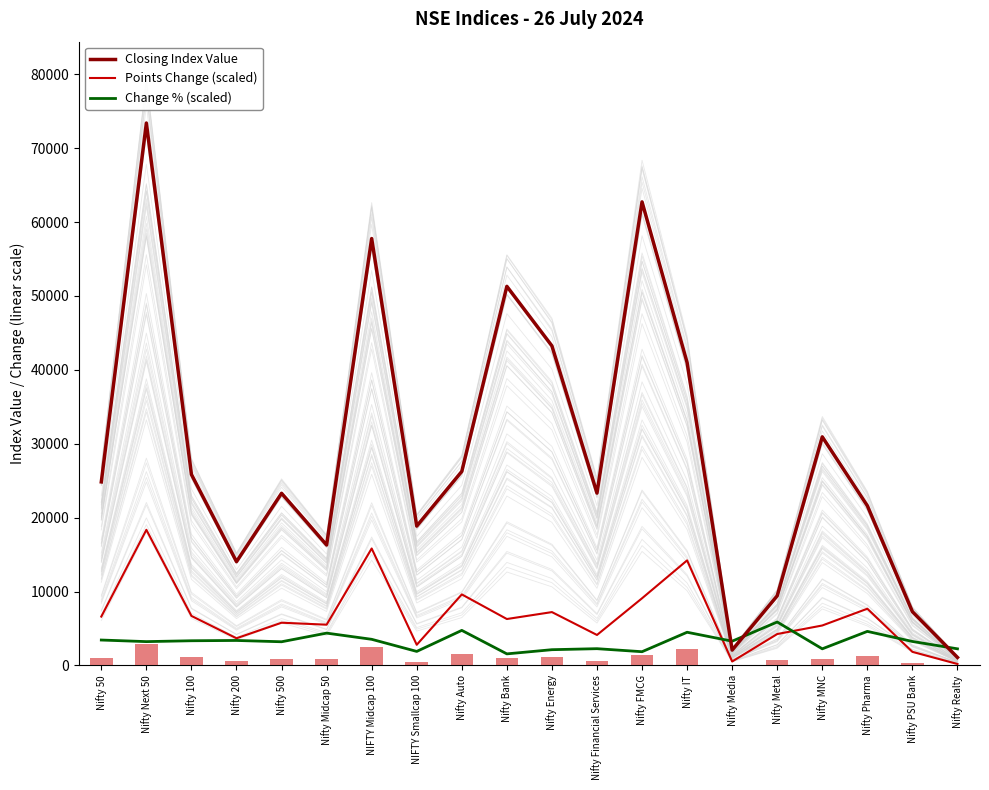

What is the difference between the maximum and second lowest values in the Closing Index Value series?

71325.0